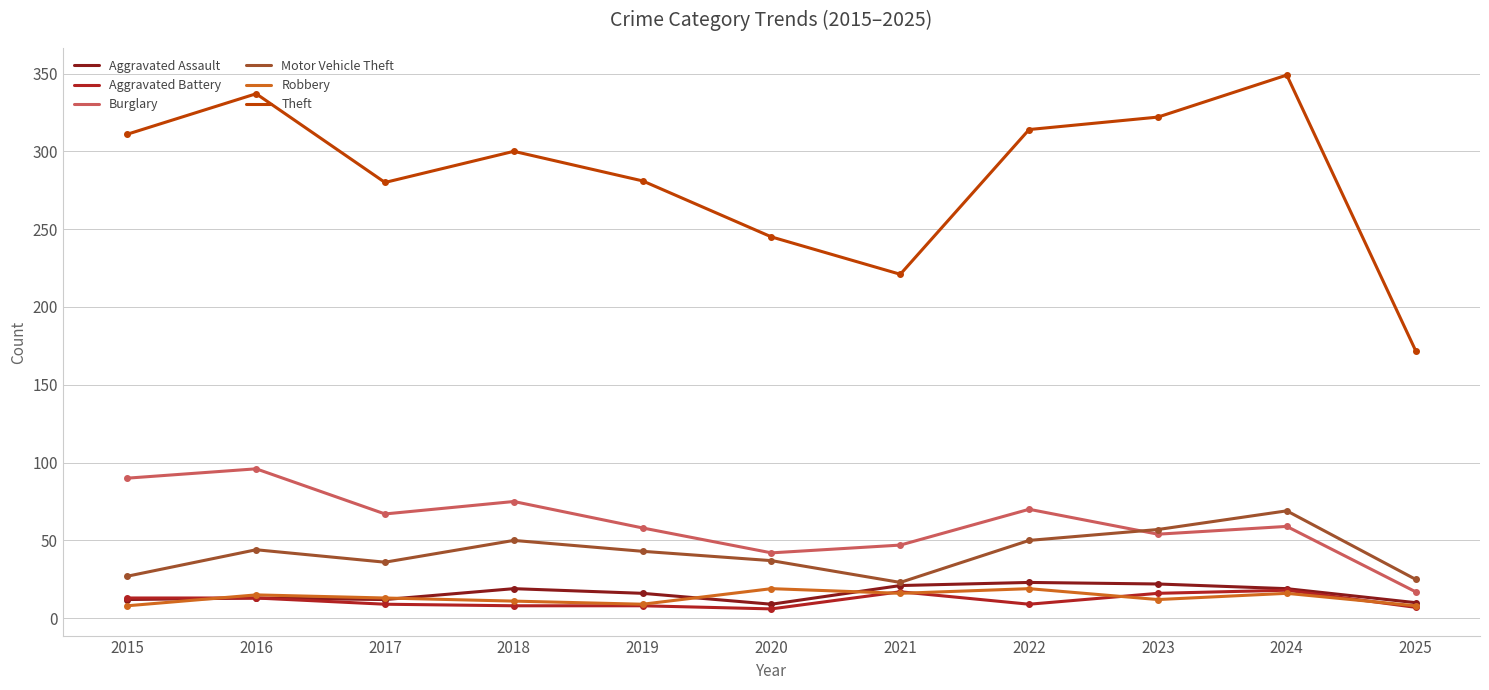

Does the chart have visible grid lines?

Yes